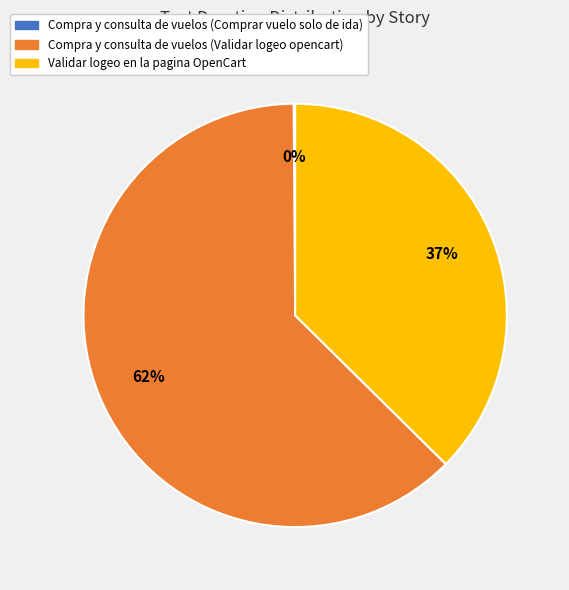

To the nearest percent, what is the difference between the Compra y consulta de vuelos (Validar logeo opencart) and Validar logeo en la pagina OpenCart slice percentages?

25%